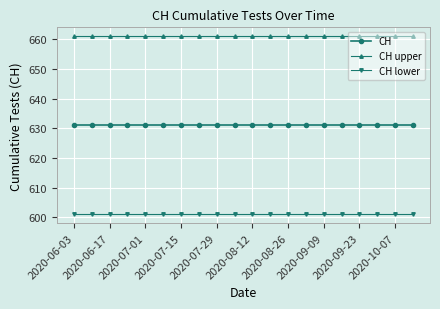

Rank the series by their average value, from highest to lowest.

CH upper, CH, CH lower